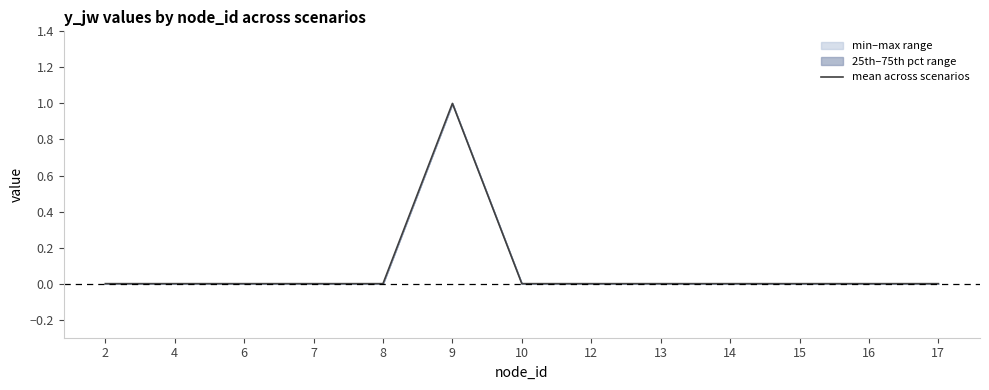

List the labels in order of value, smallest first.

2, 4, 6, 7, 8, 10, 12, 13, 14, 15, 16, 17, 9